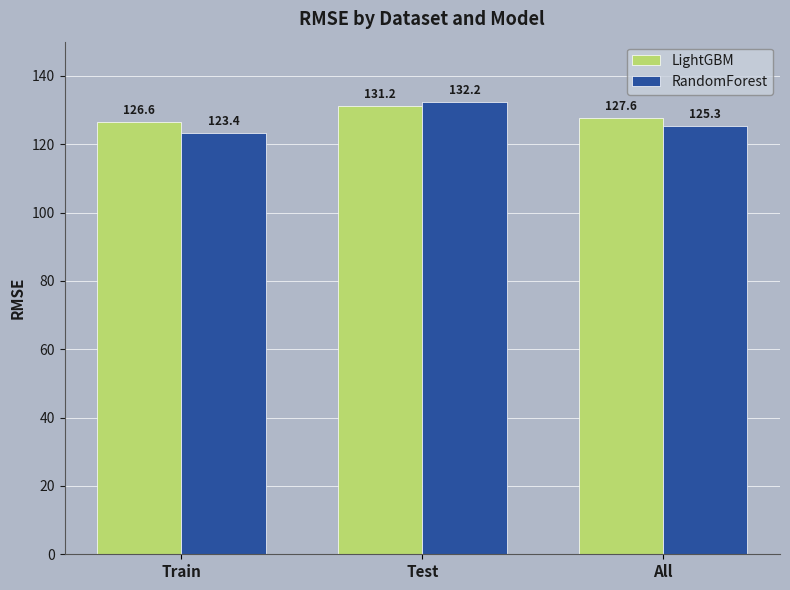

Which category has the lowest value in the RandomForest series?

Train